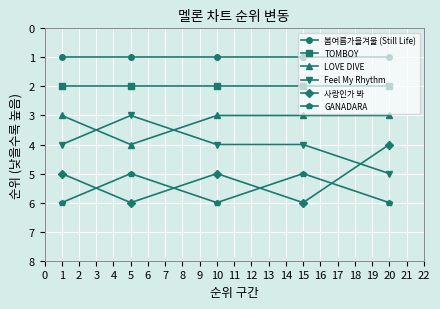

Reading left to right, what are all the values shown in this chart?

봄여름가을겨울 (Still Life): 1	1	1	1	1
TOMBOY: 2	2	2	2	2
LOVE DIVE: 3	4	3	3	3
Feel My Rhythm: 4	3	4	4	5
사랑인가 봐: 5	6	5	6	4
GANADARA: 6	5	6	5	6